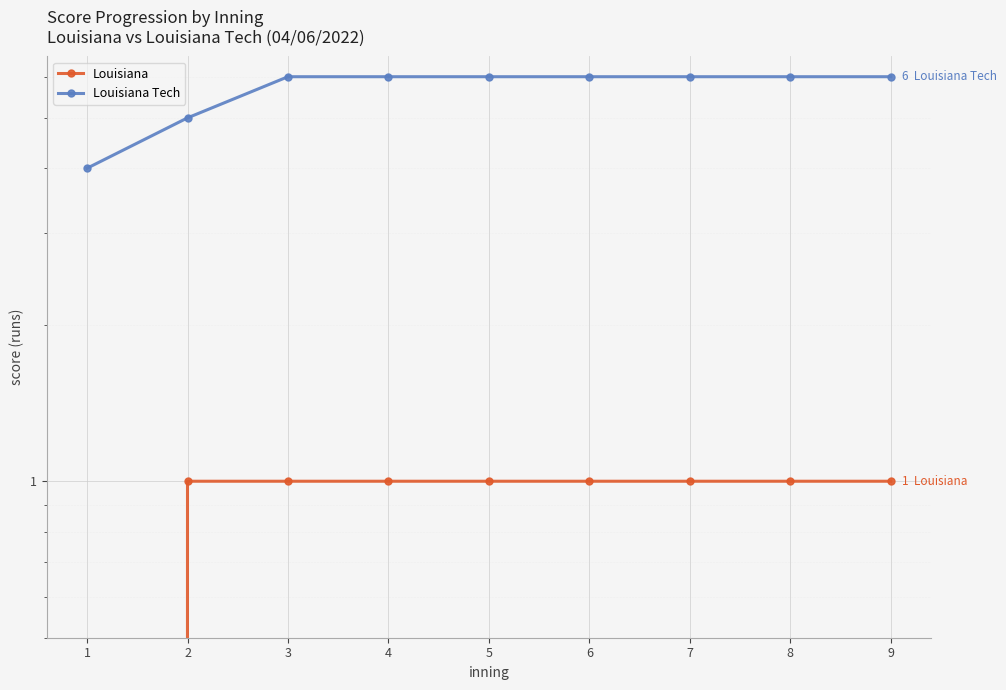

At which label does Louisiana Tech reach its minimum?

1